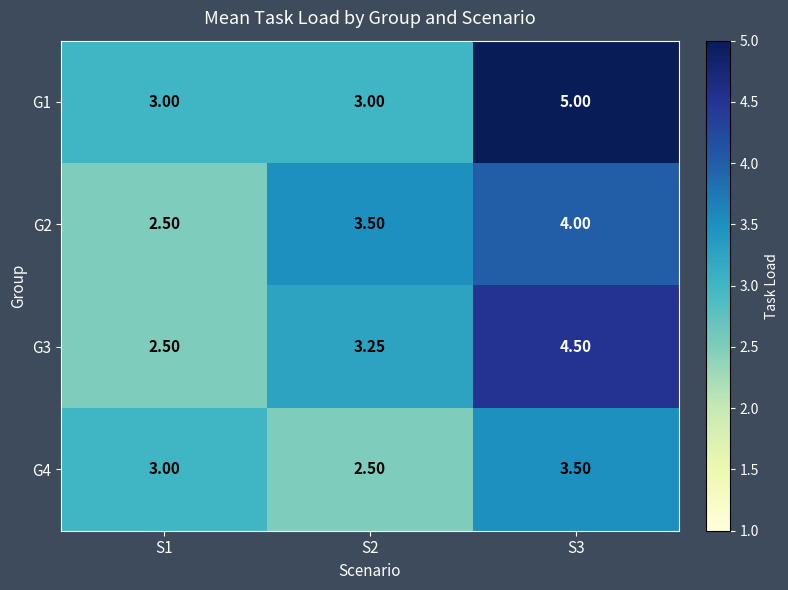

How many values in the G2 series are below 3?

1